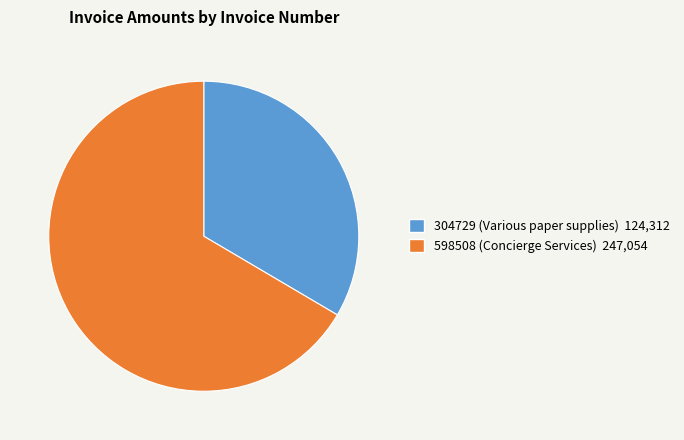

Which category has the smallest portion of the pie?

304729 (Various paper supplies)